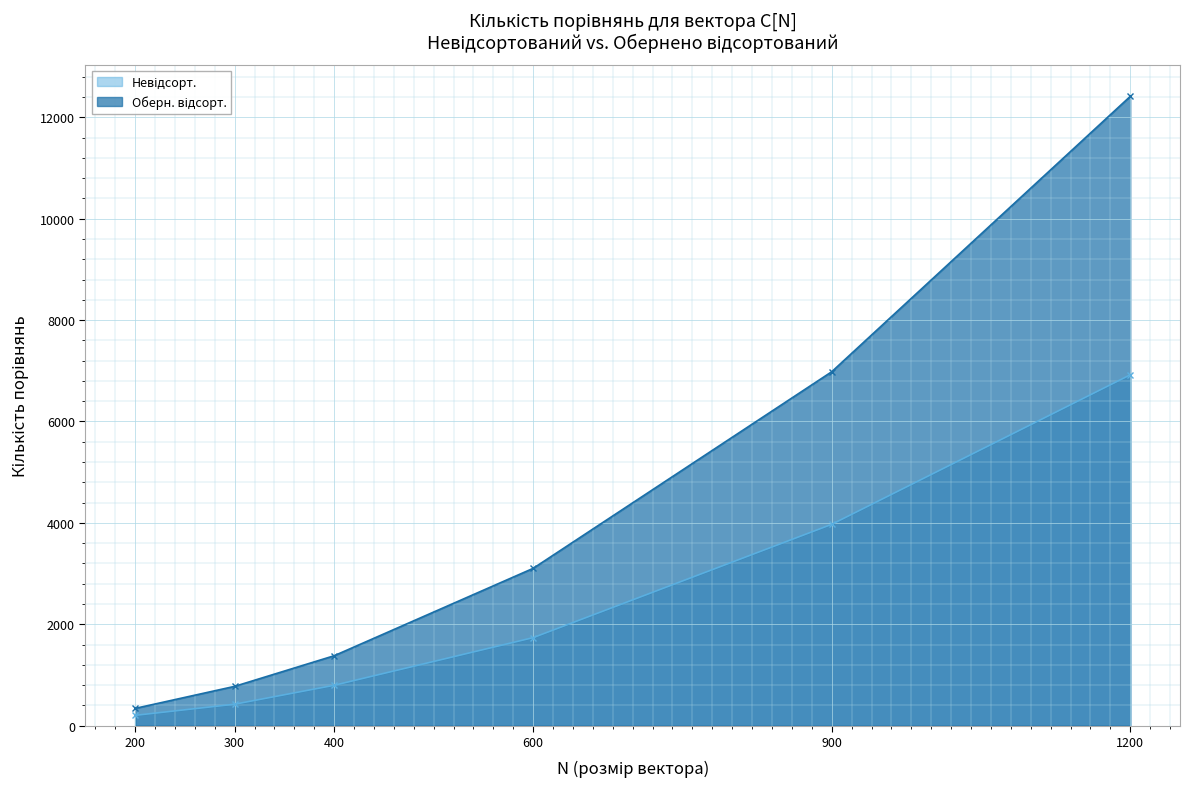

Reading left to right, list all the values displayed in this chart.

Невідсорт.: 203	423	796	1736	3971	6920
Оберн. відсорт.: 340	775	1379	3103	6981	12413